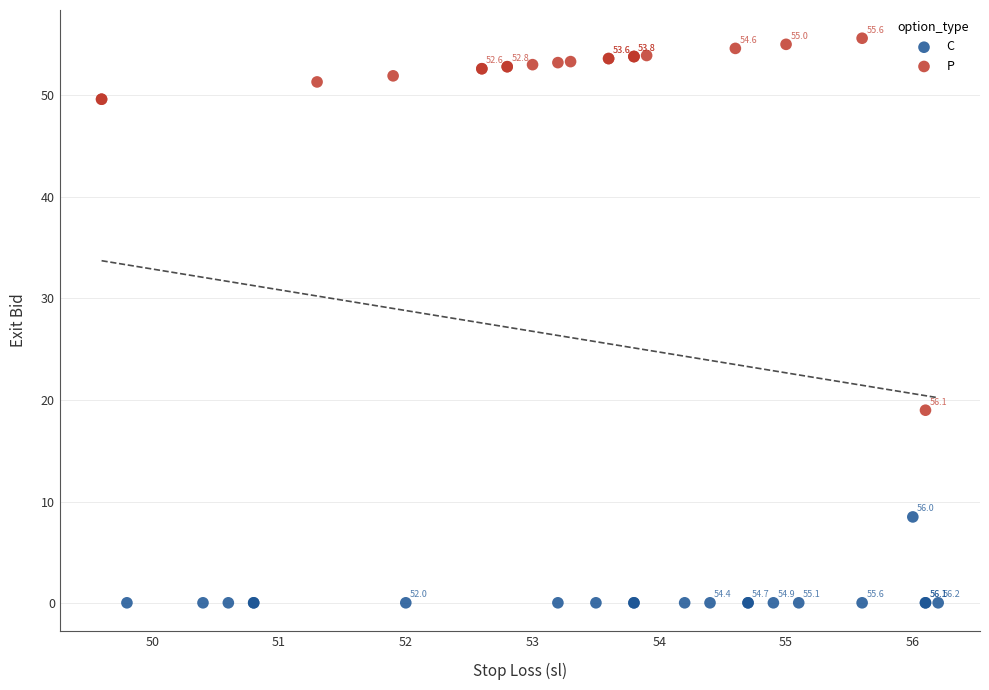

Which series has the widest spread of Y values?

P